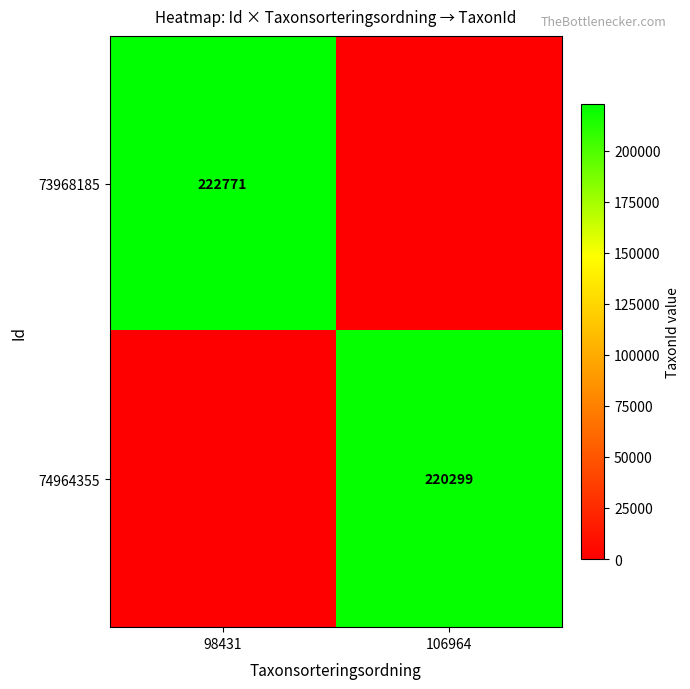

True or false: 73968185 has a value of 142031 at 98431.

False